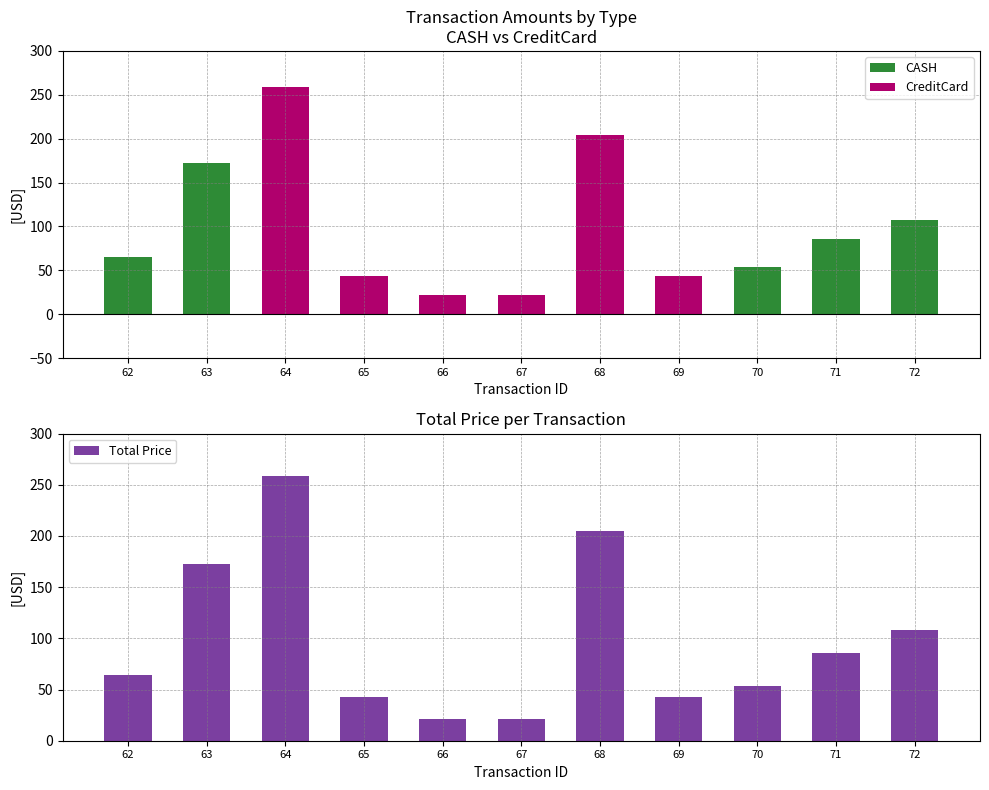

At which label does Total Price first exceed 64?

62